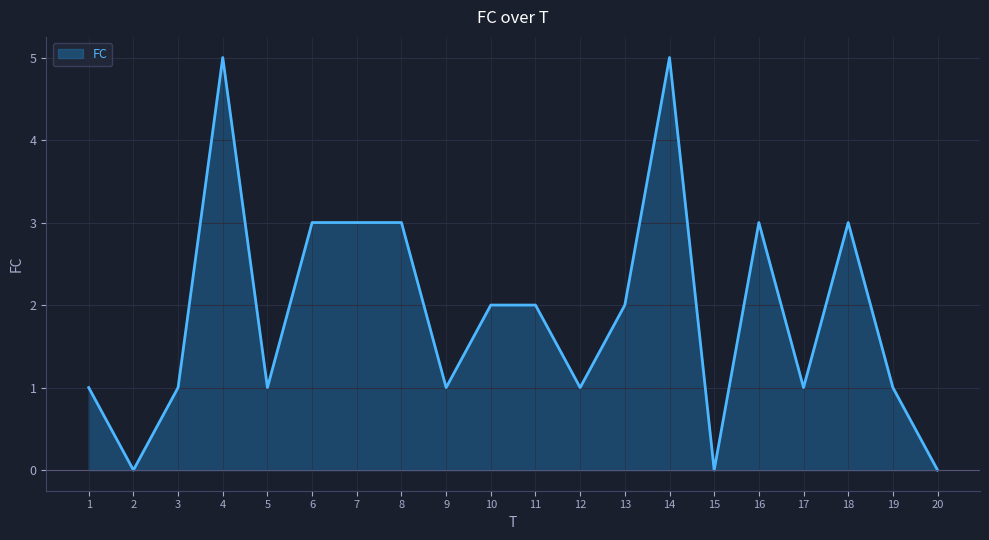

Reading right to left, transcribe all the data shown in this chart.

0	1	3	1	3	0	5	2	1	2	2	1	3	3	3	1	5	1	0	1